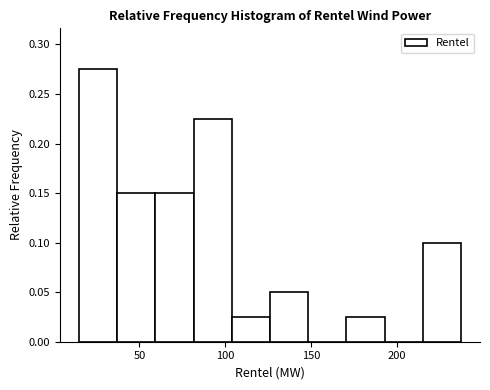

Which range on the x-axis has the tallest bar?

15 to 35